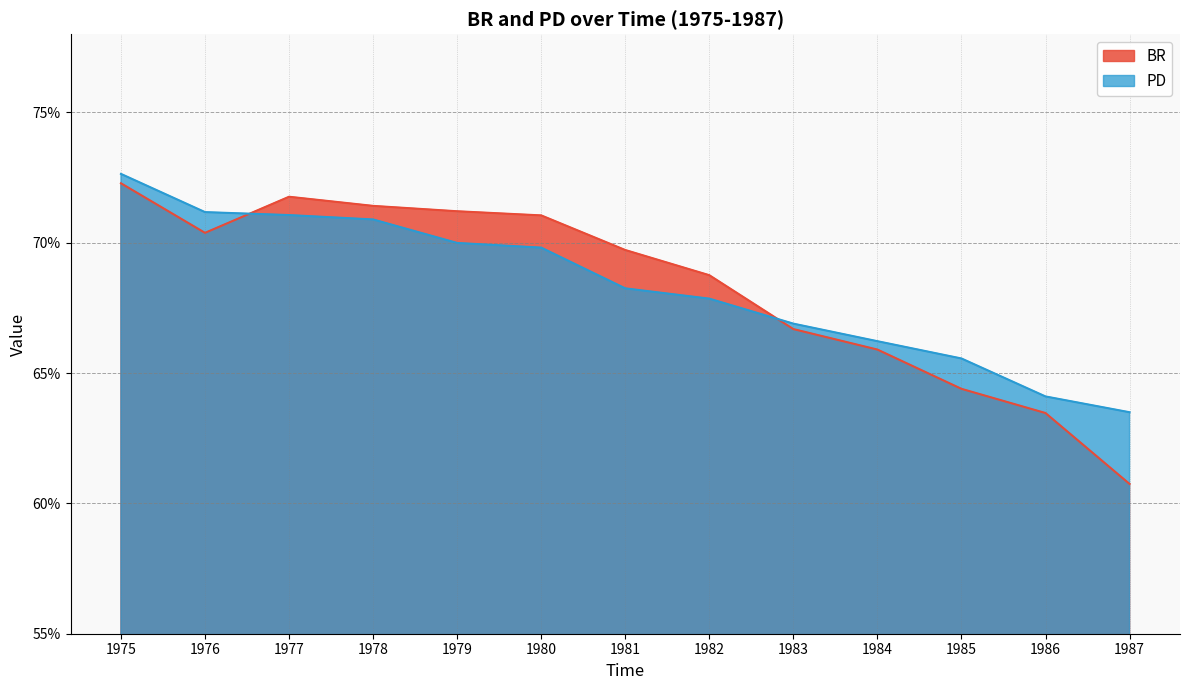

At which category is the sum across all series the highest?

1975